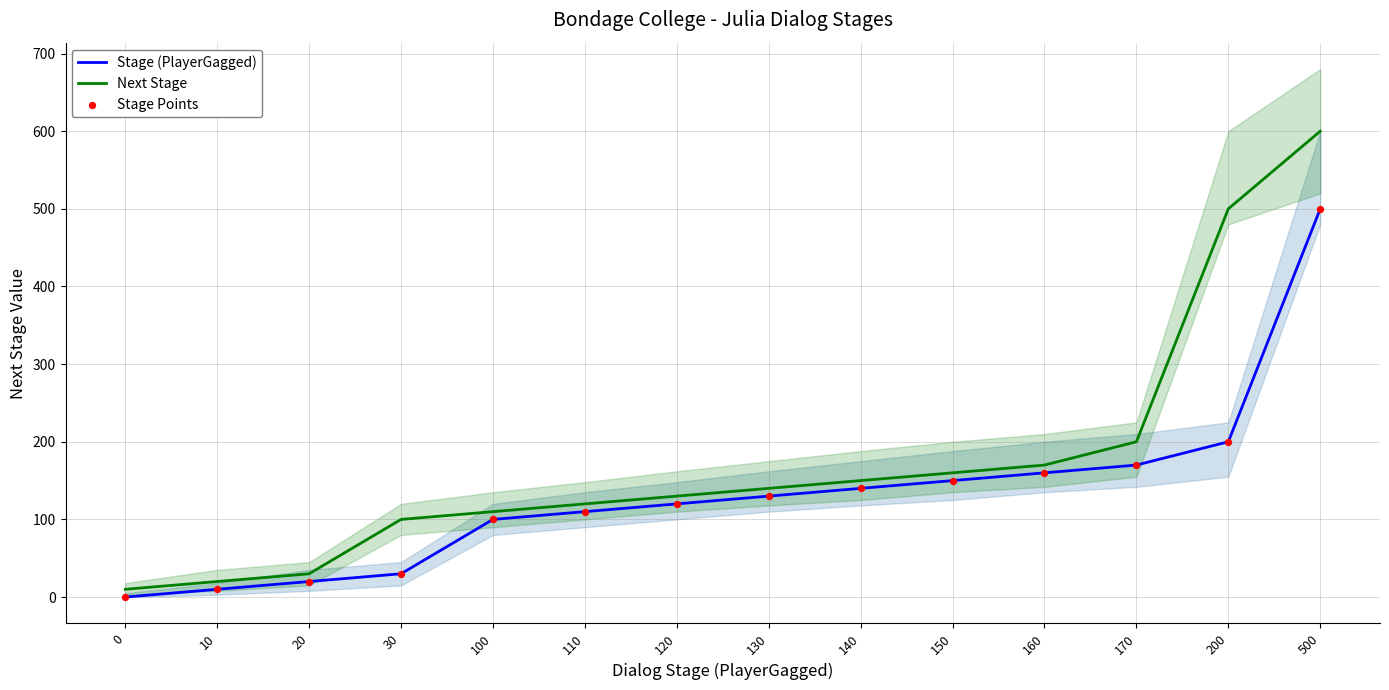

Which series contains the highest Y value?

Next Stage